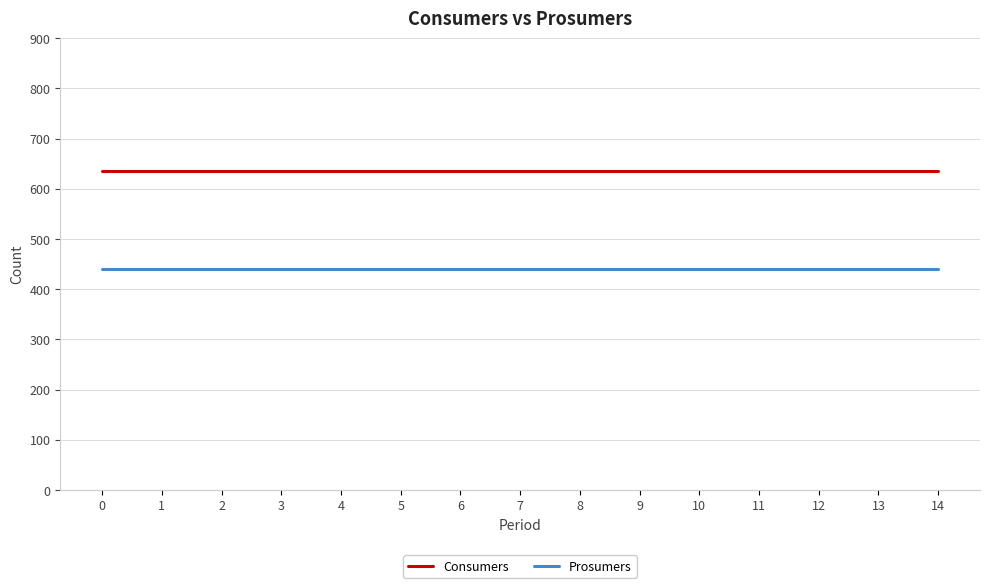

True or false: Consumers has a value of 941 at 8.

False